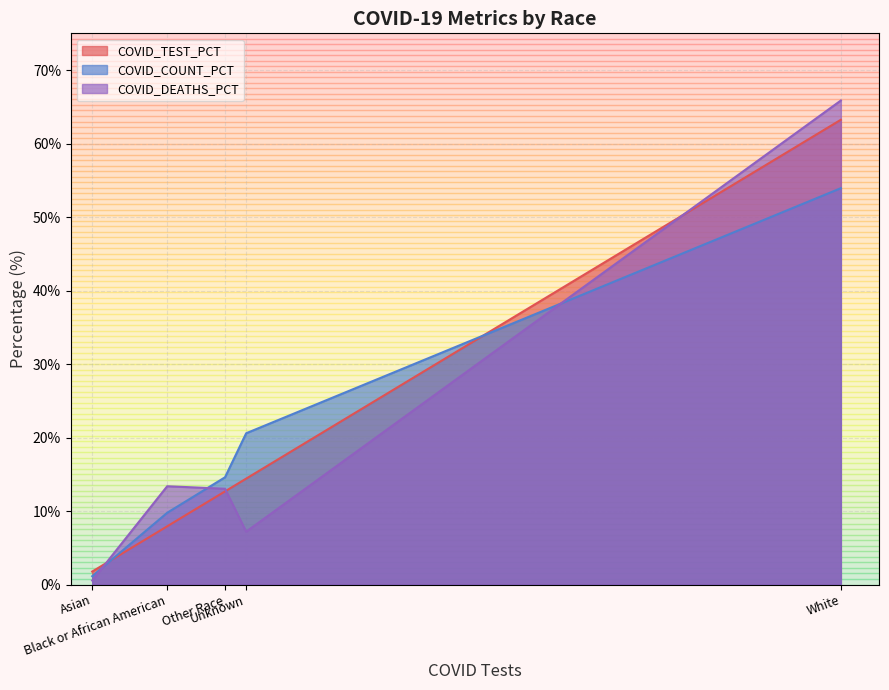

The COVID_TEST_PCT series shows 2.8 at Asian. True or false?

False